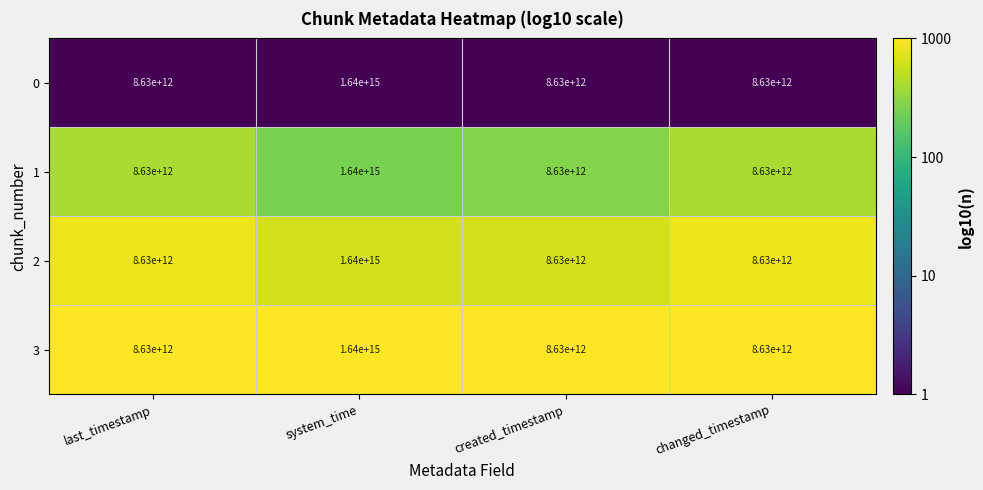

Which category has the highest value across all series?

system_time